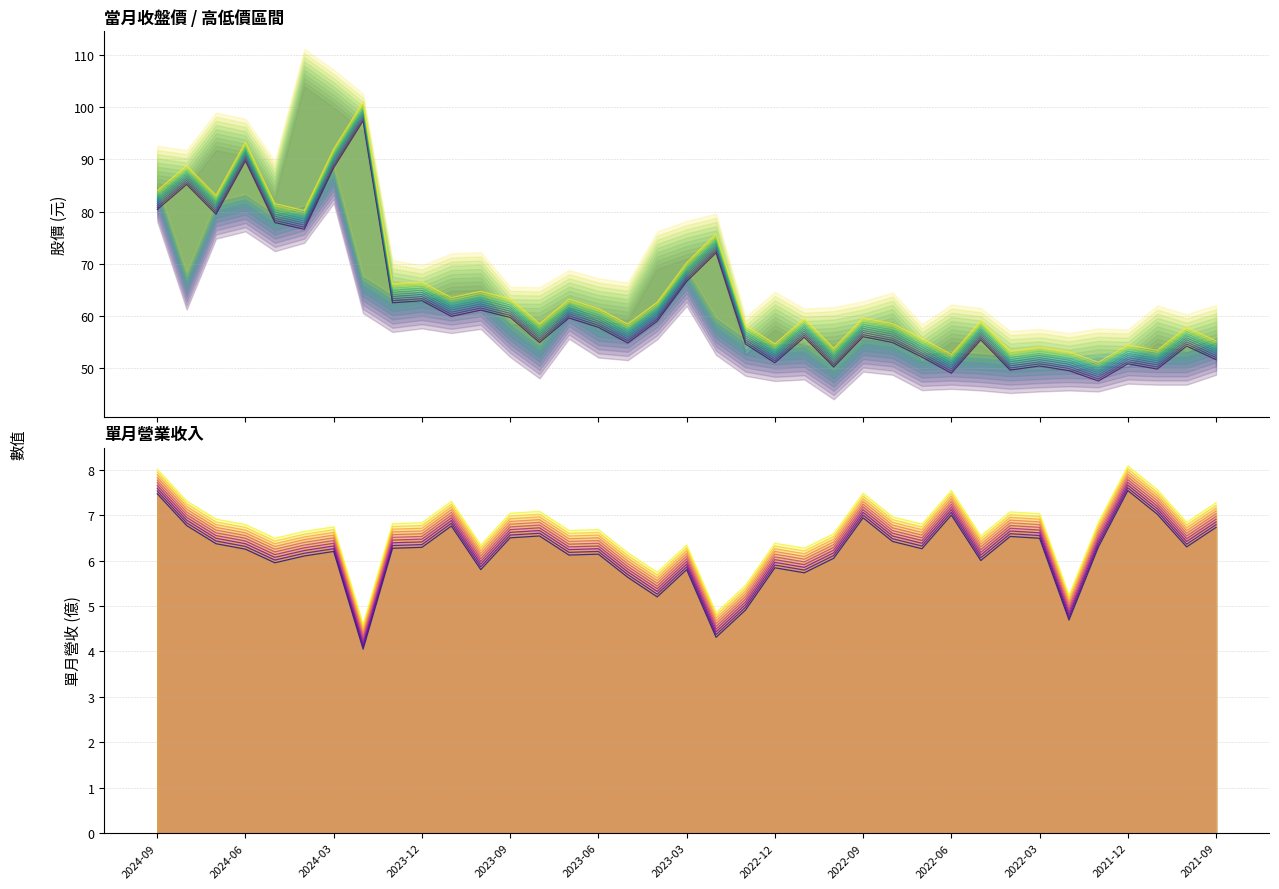

At which category does 單月營收(億) reach its first local valley?

2024-05